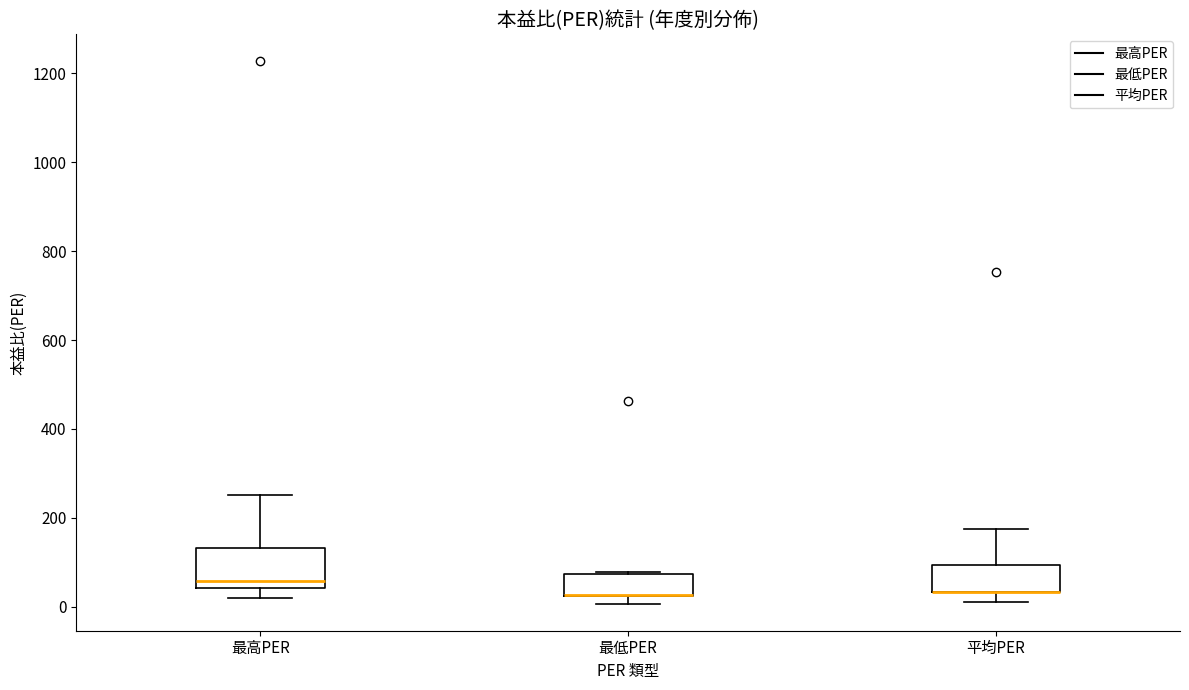

Reading left to right, transcribe this box plot: for each box, give where its median line is, the range the box spans, and where its two whiskers end, as read against the y-axis. The values are not printed on the chart, so give them approximately, as read against the axis.

最高PER: median 60, box 40 to 140, whiskers 20 to 260
最低PER: median 20 (drawn on the box's lower edge), box 20 to 80, whiskers 0 to 80
平均PER: median 40 (drawn on the box's lower edge), box 40 to 100, whiskers 0 to 180